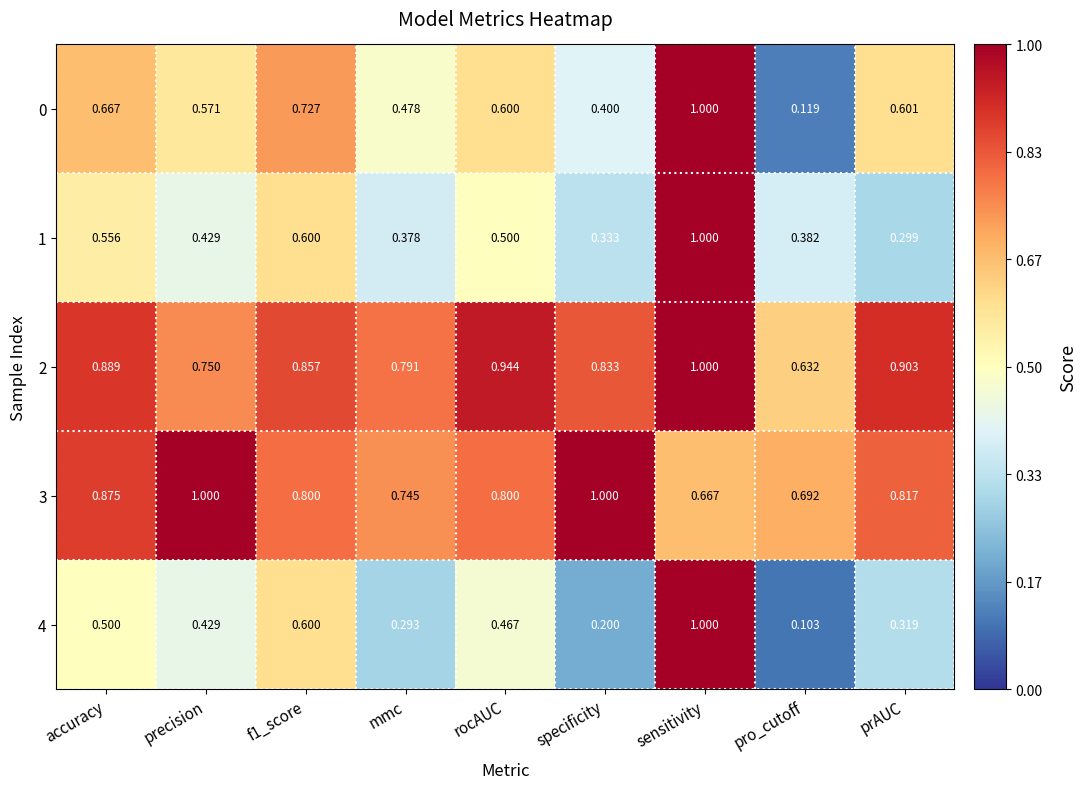

At which label does 4 reach its minimum?

pro_cutoff